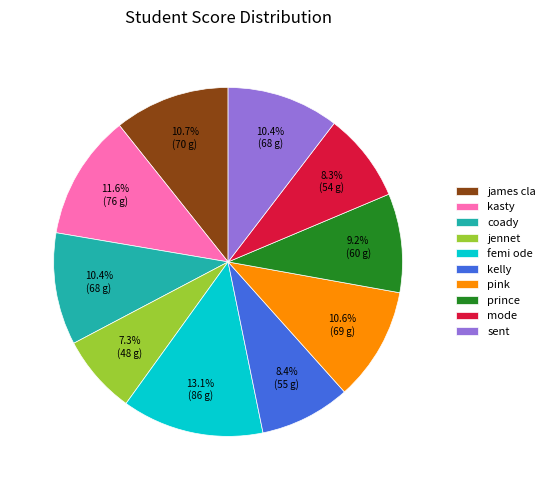

Count the number of slices in the pie.

10